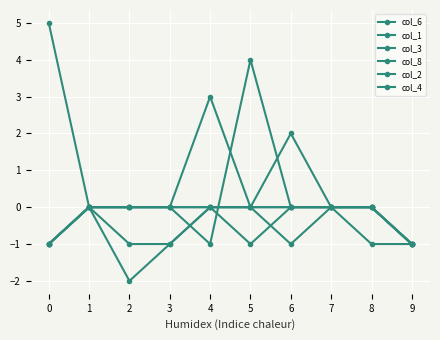

Count the number of data series in this chart.

6